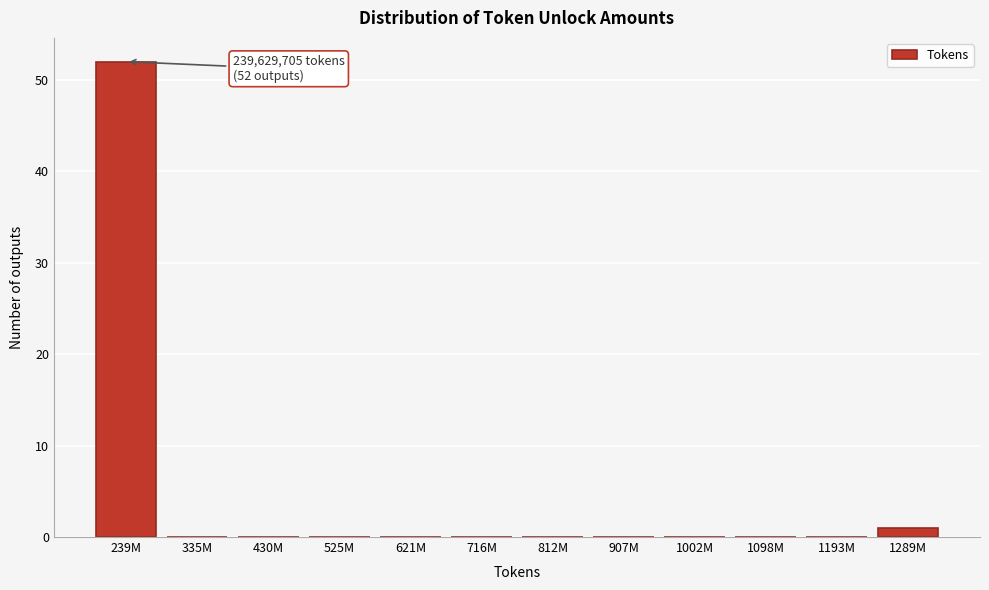

Reading right to left, extract all data points from this chart.

1289M=1	1193M=0	1098M=0	1002M=0	907M=0	812M=0	716M=0	621M=0	525M=0	430M=0	335M=0	239M=52